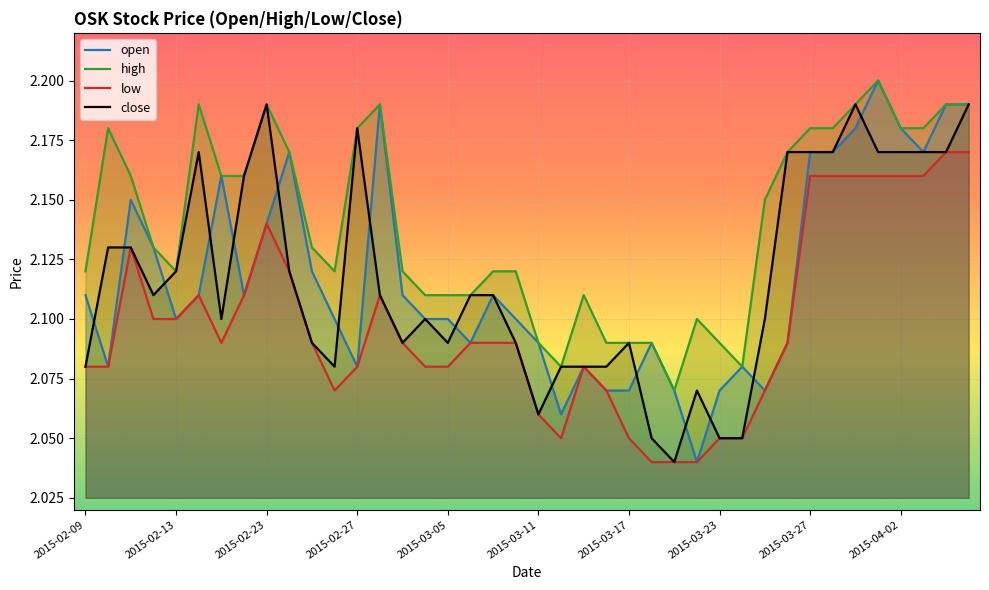

The value of open at 2015-03-05 is 2.1. True or false?

True